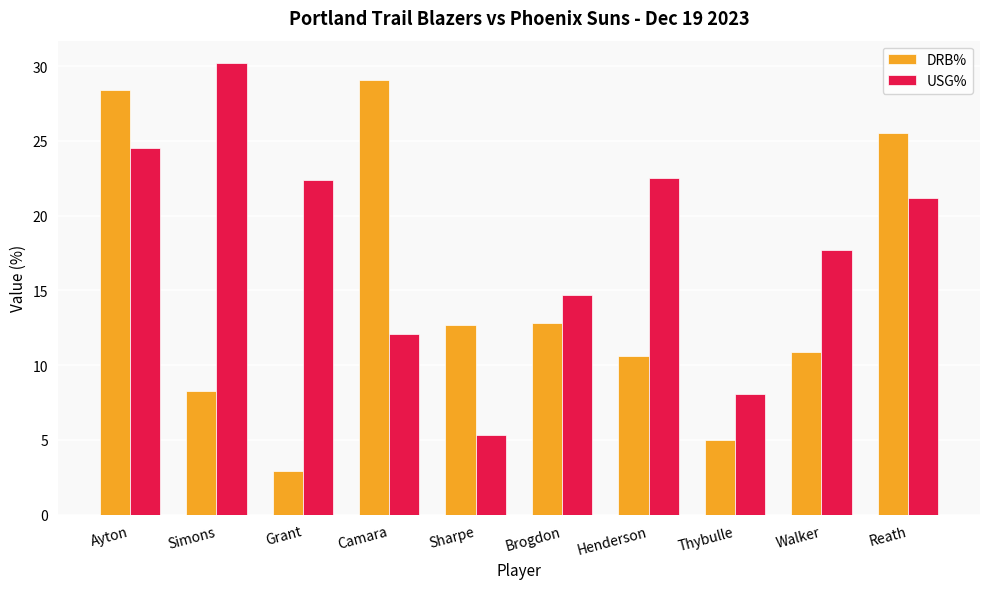

What position from the left is Henderson?

7